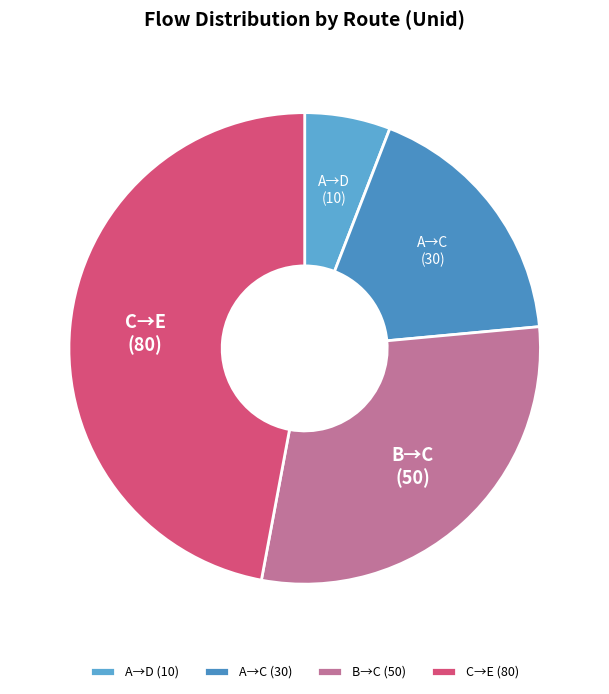

What is the smallest slice in the pie chart?

A→D (10)